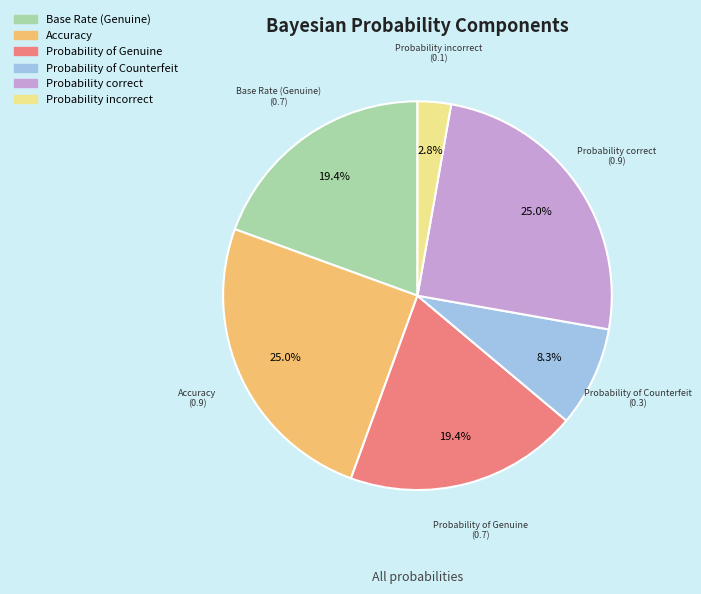

Which category has the smallest portion of the pie?

Probability incorrect